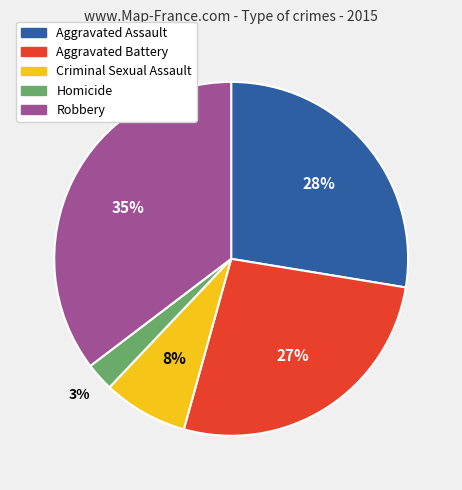

Rank the categories by value from highest to lowest.

Robbery, Aggravated Assault, Aggravated Battery, Criminal Sexual Assault, Homicide